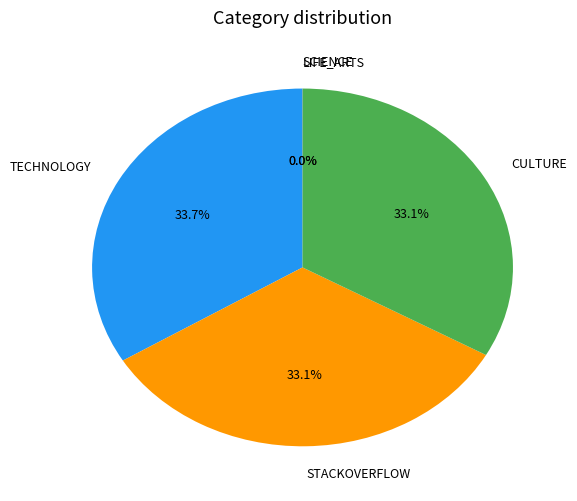

Is there any slice that represents more than half of the pie?

No